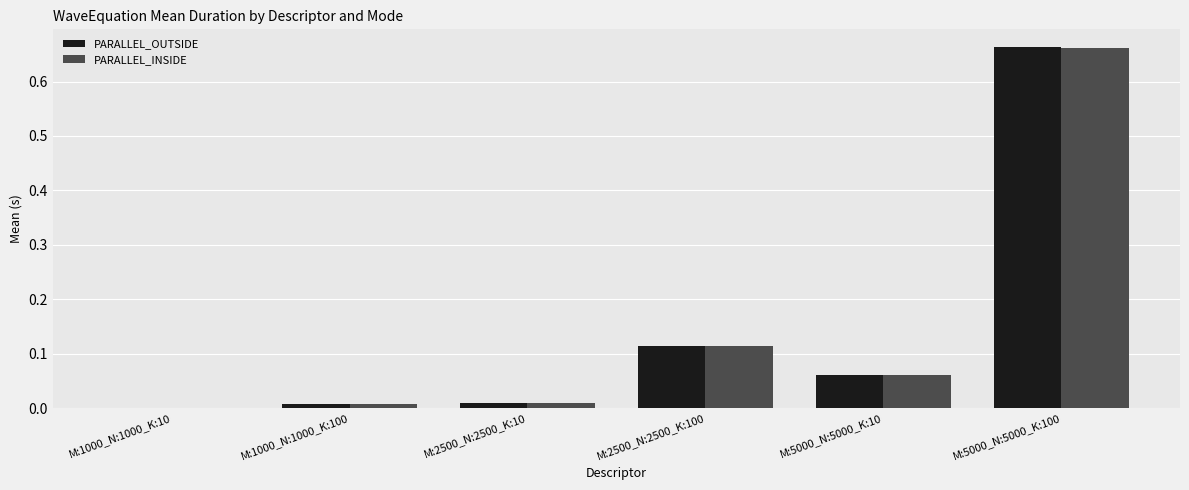

What is the sum of all PARALLEL_OUTSIDE values?

0.9